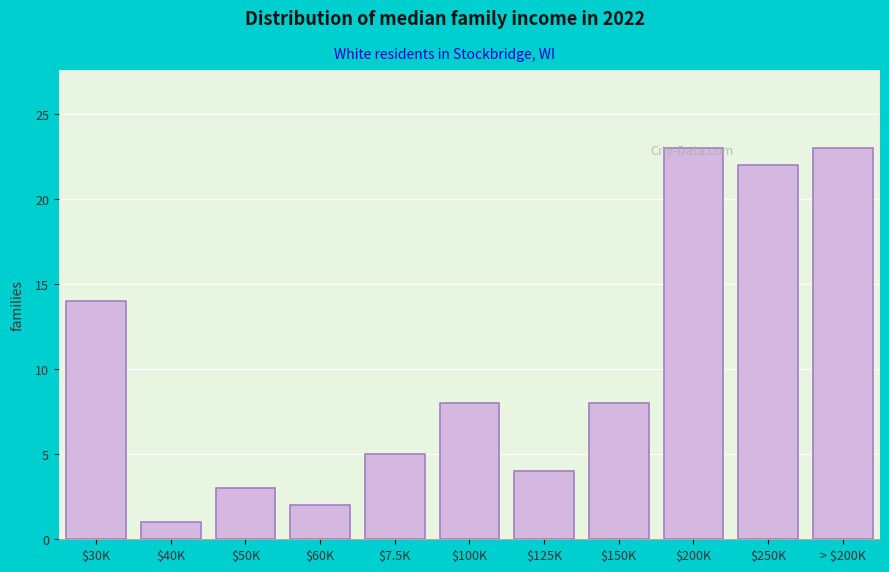

What is the label of the 6th bar from the right?

$100K